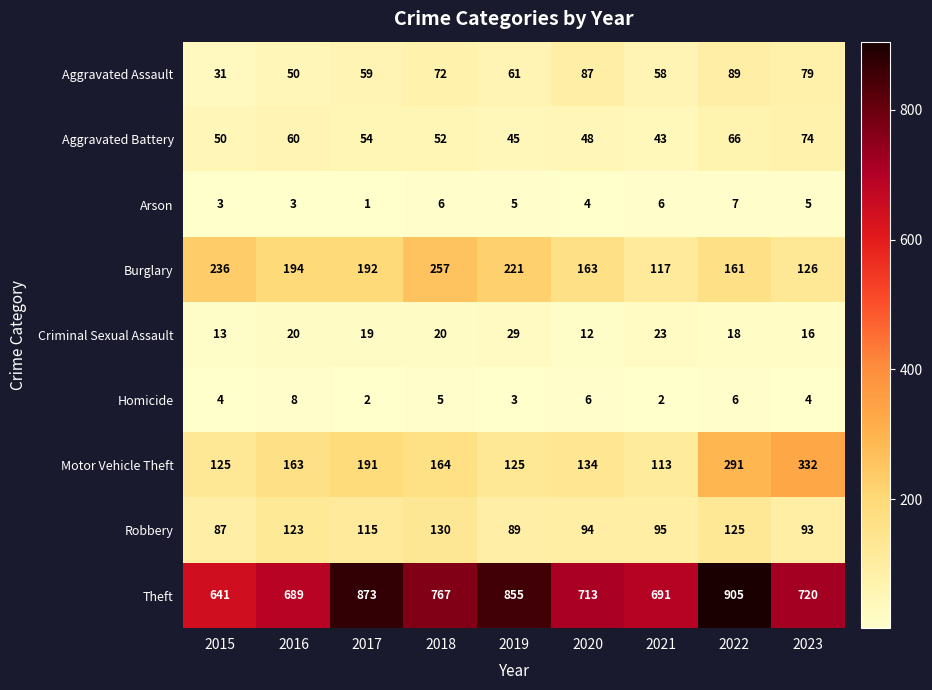

What is the difference between the maximum and second lowest values in the Aggravated Assault series?

39